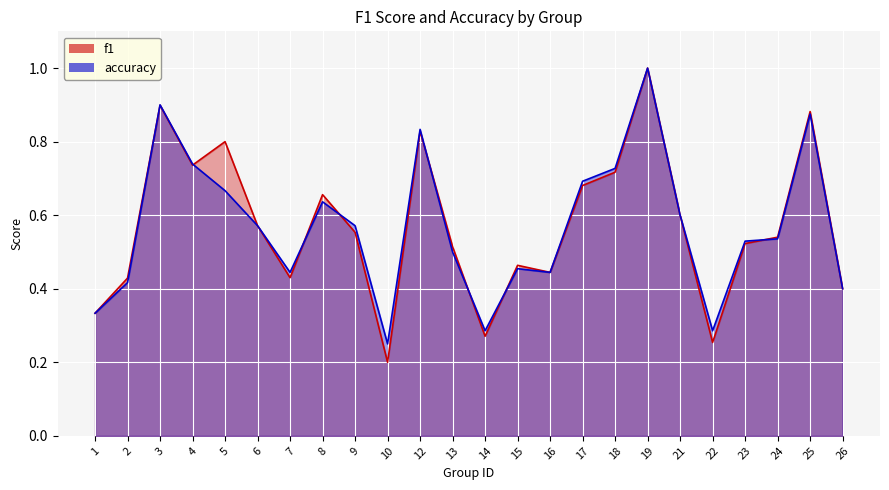

Does the chart display data point markers on the line(s)?

No